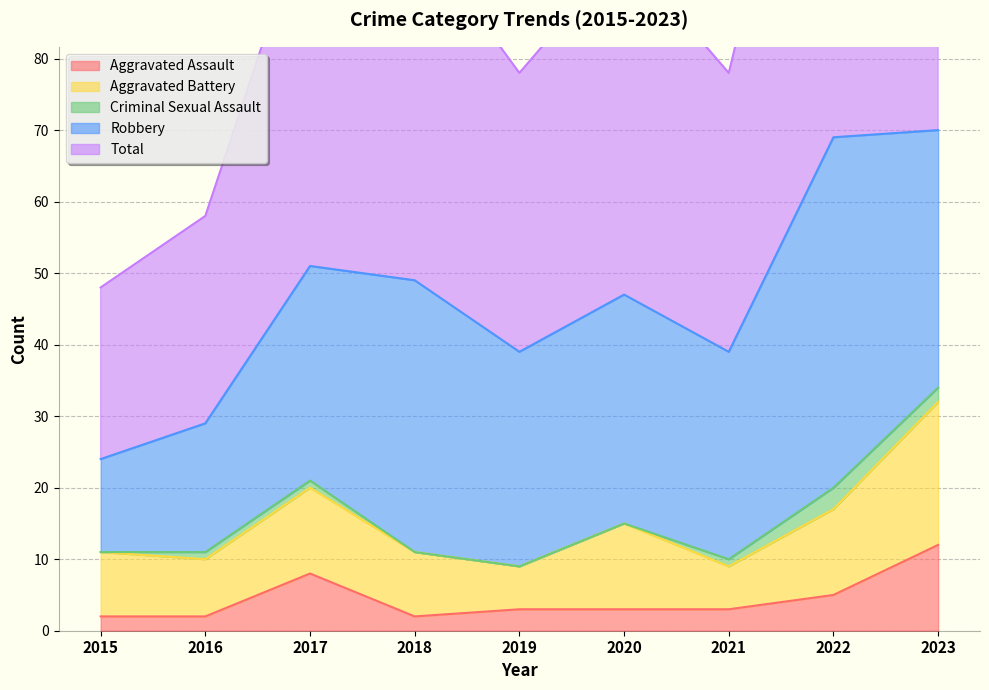

At how many categories does at least one series exceed 45?

5